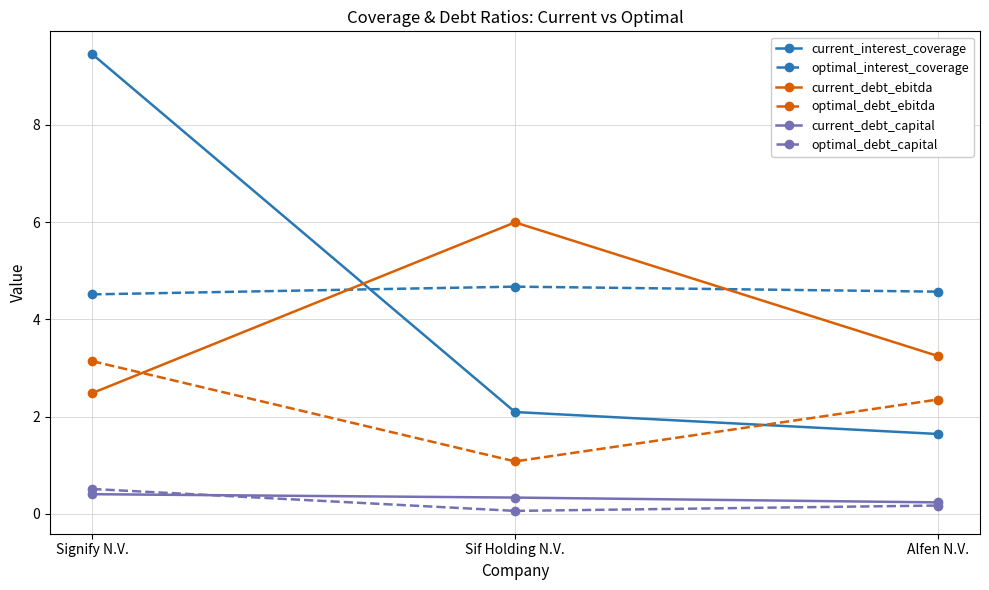

At which category is the sum across all series the highest?

Signify N.V.